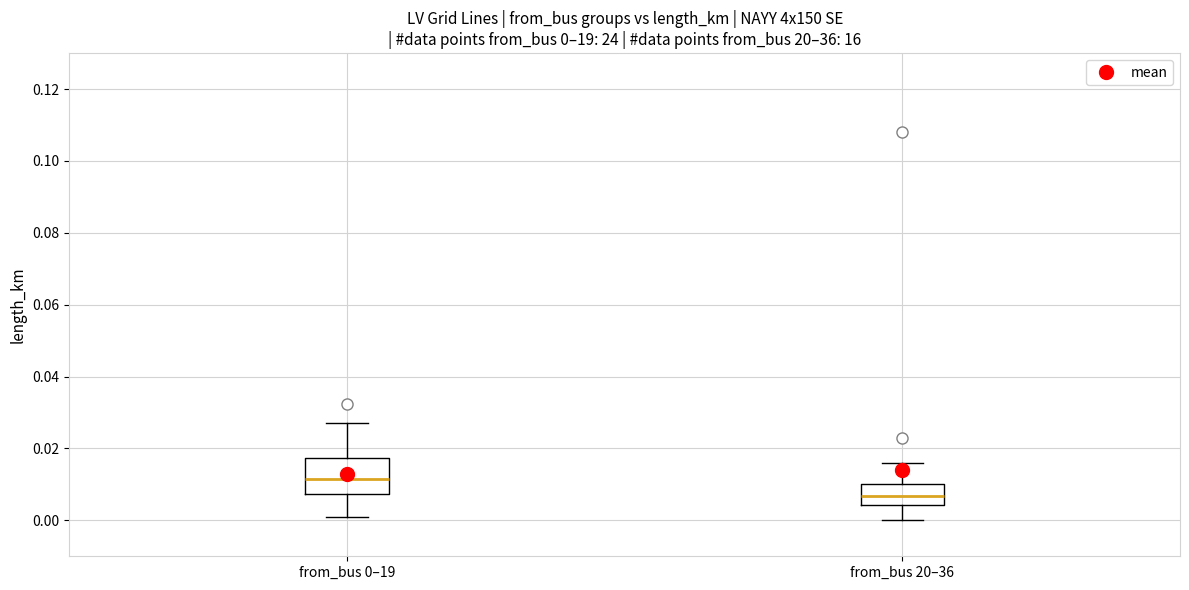

Which box has the highest median line?

from_bus 0–19